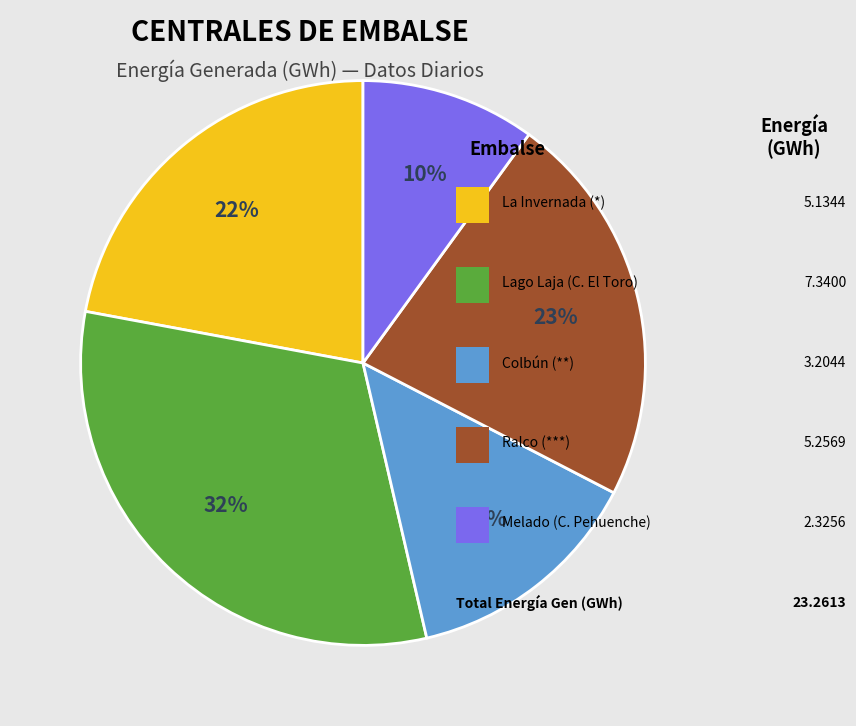

Is there any slice that represents more than half of the pie?

No